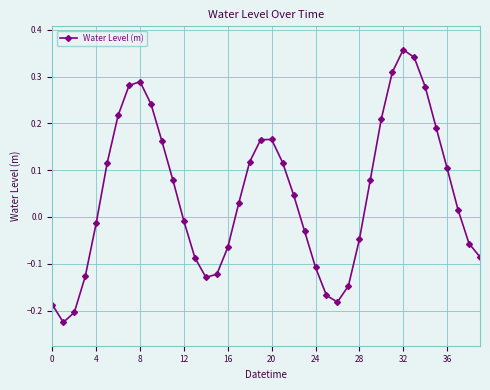

How many values are below 0?

18